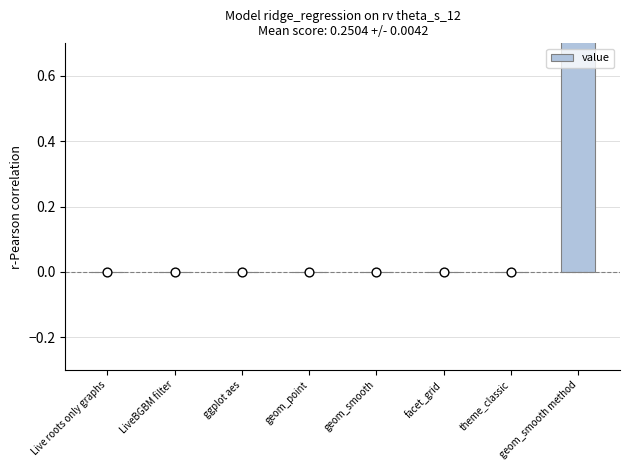

What is the change in value from geom_smooth to geom_smooth method?

+1